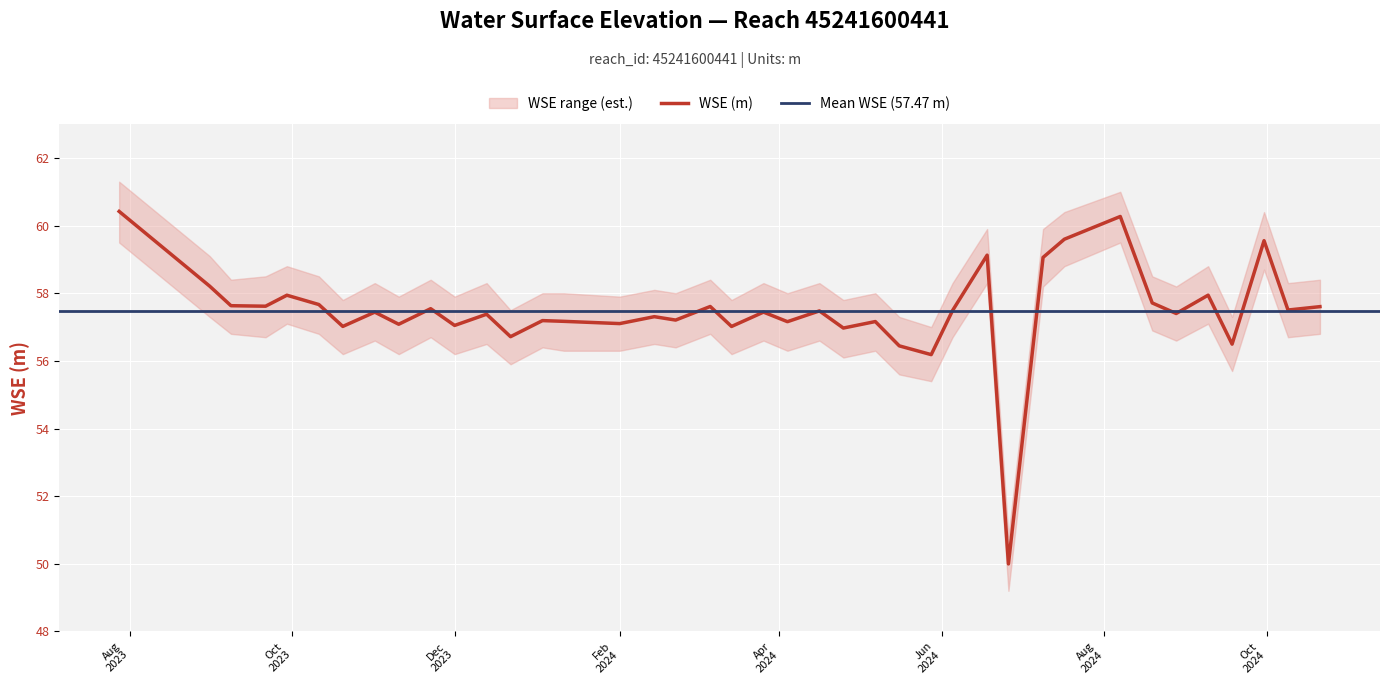

The value at 2023-10-20 is 57.0. True or false?

True